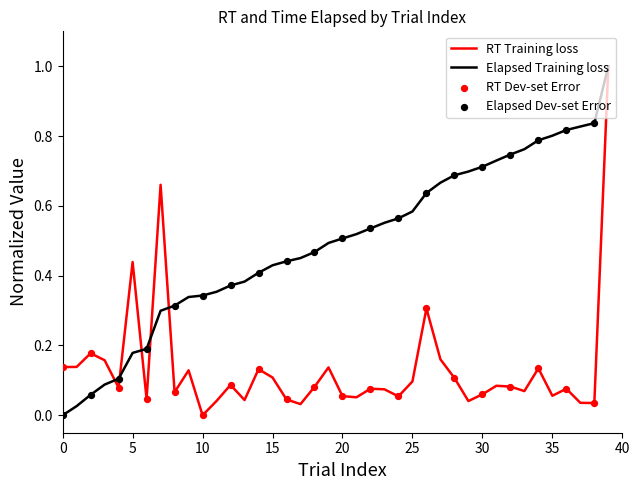

List the series in order of their overall mean, highest first.

Elapsed Training loss, RT Training loss